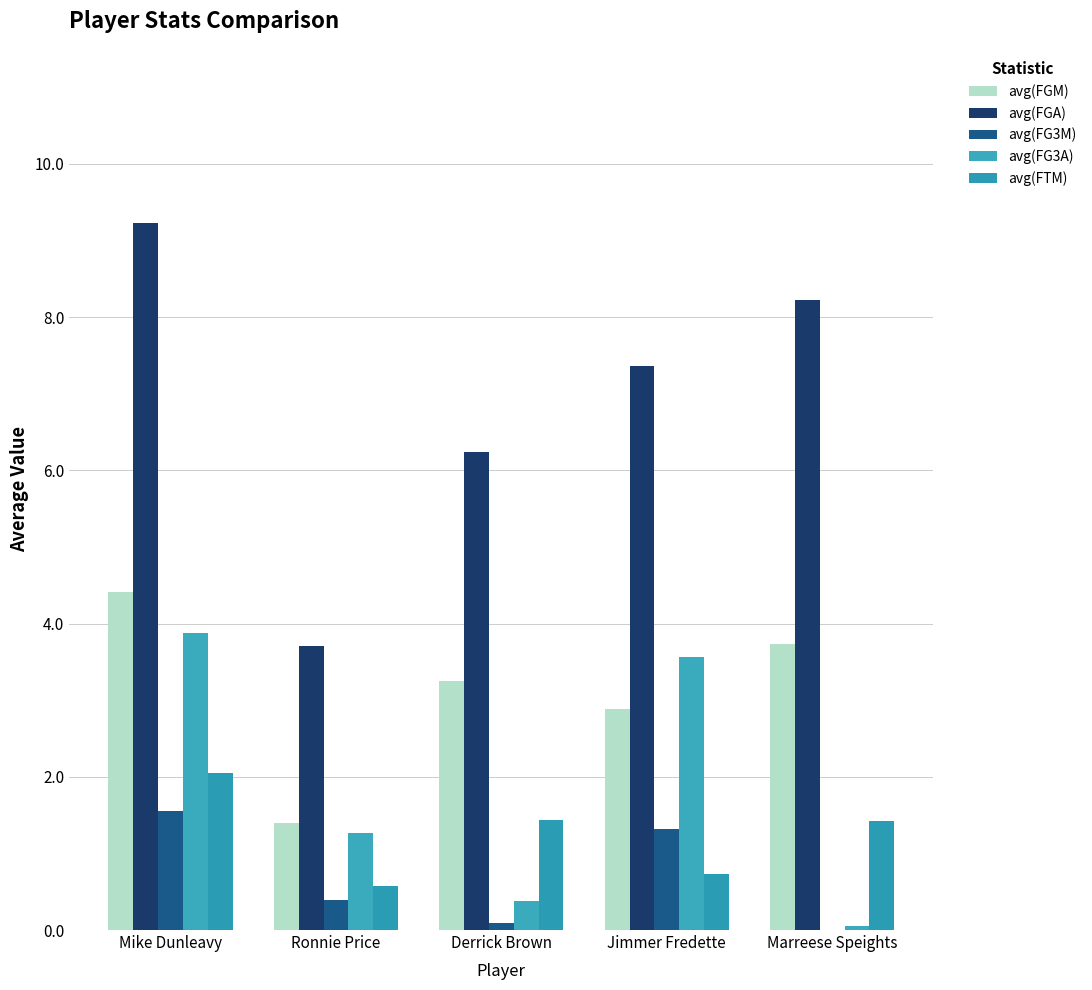

What is the label of the 3rd bar from the right?

Derrick Brown